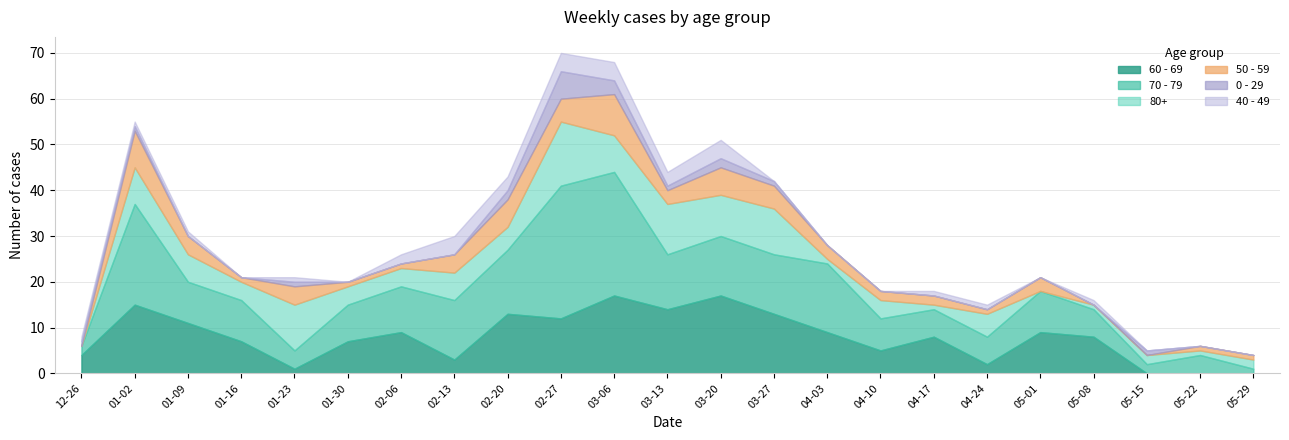

What is the sum of the 70 - 79 values at 2022-12-26 and 2023-05-15?

4